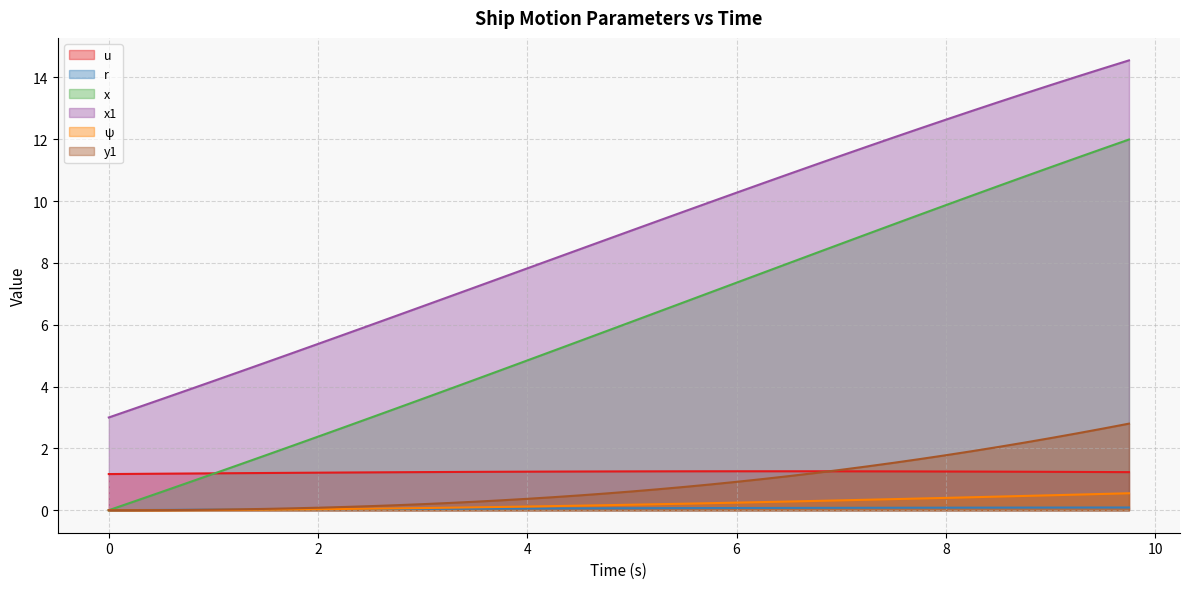

Is it true that x1 equals 3.1 at 6.75?

False